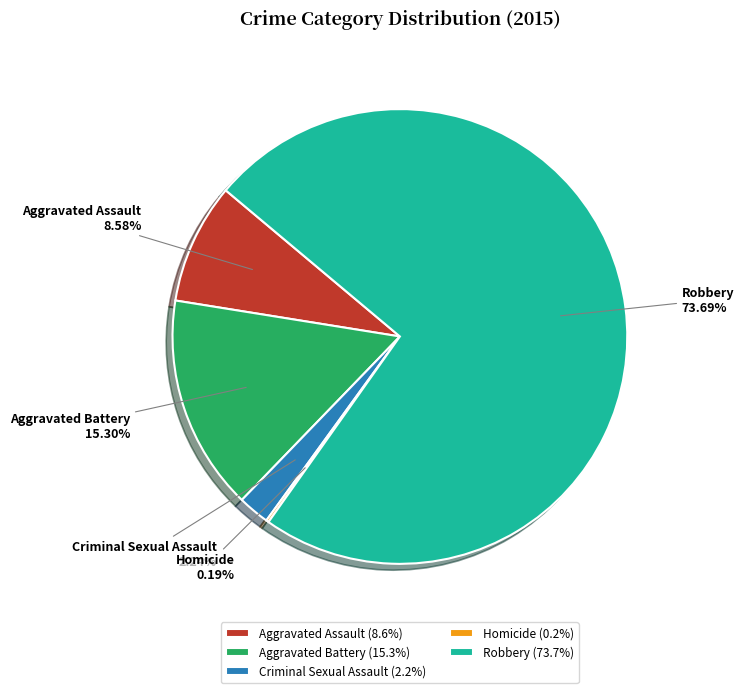

Which has a higher value, Criminal Sexual Assault or Aggravated Assault?

Aggravated Assault